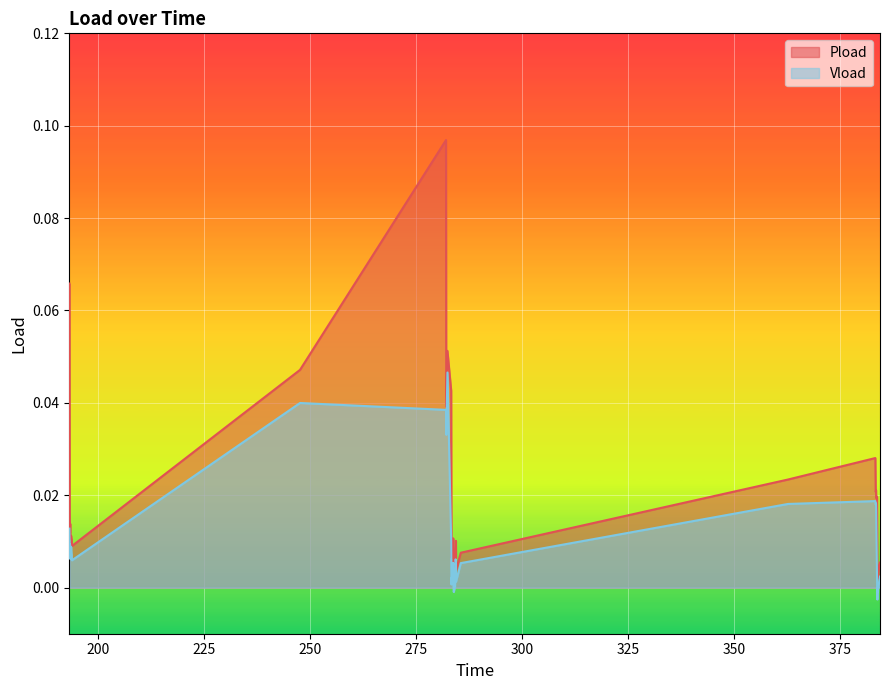

Which series has the largest range (max minus min)?

Pload